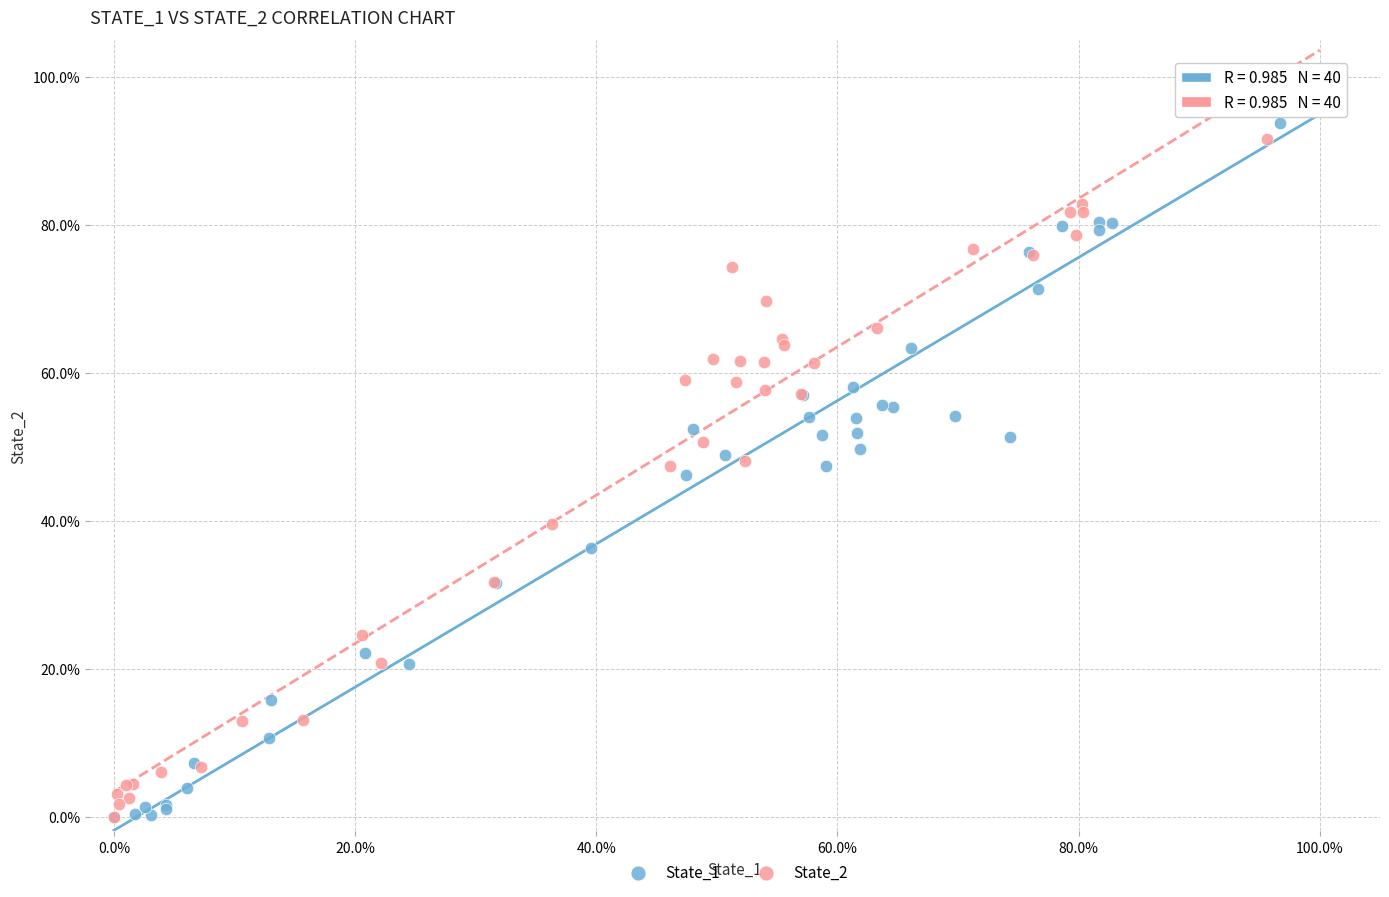

What are all the series names shown in the legend?

State_1, State_2